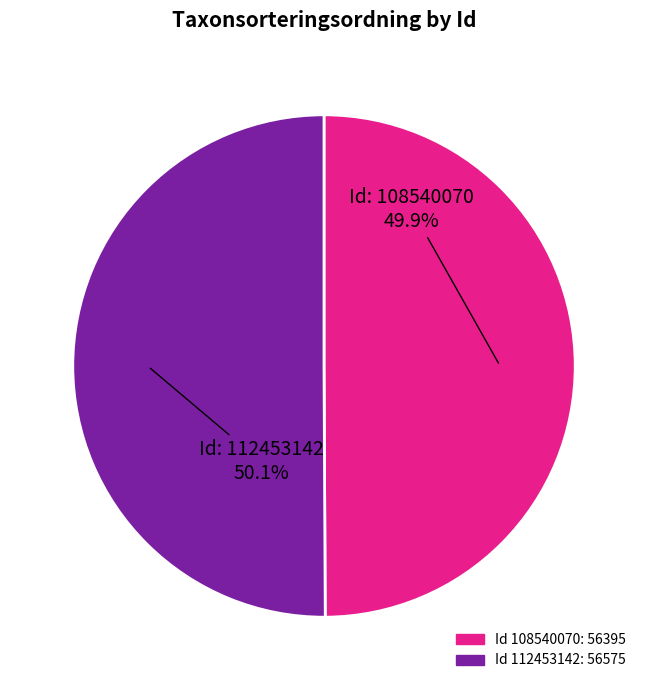

What is the smallest slice in the pie chart?

108540070